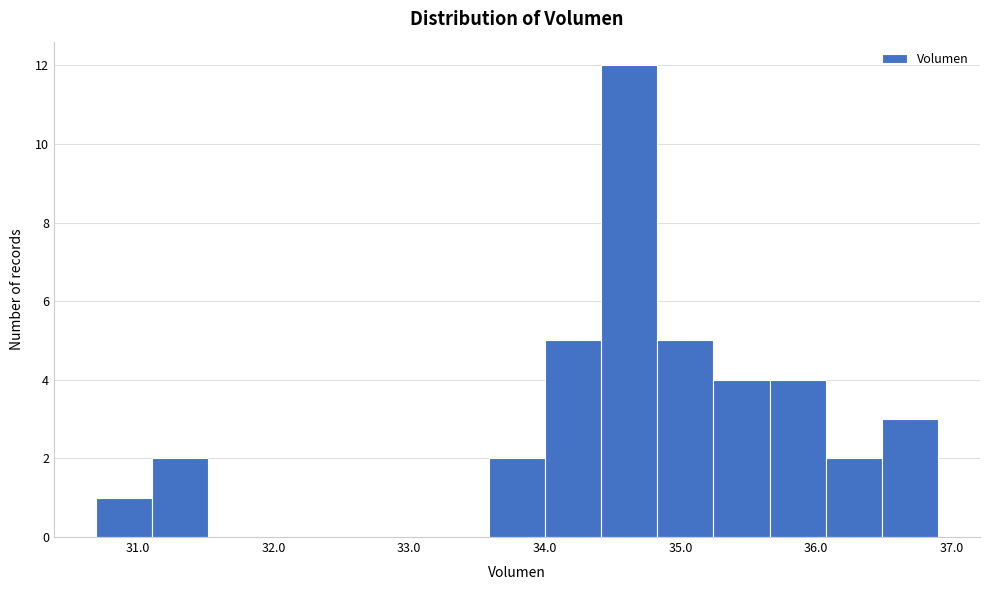

What is the height of the bar covering 36.5 to 36.9 on the x-axis? Neither the bar edges nor the heights are printed on the chart, so give them approximately, as read against the axes.

3